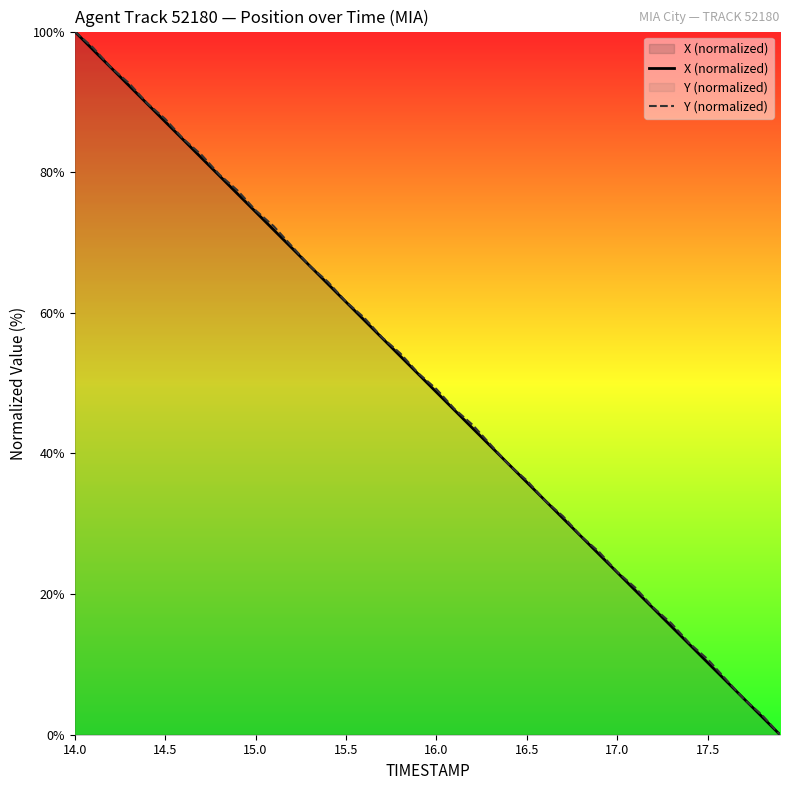

How many positive values does the Y (normalized) series have?

39